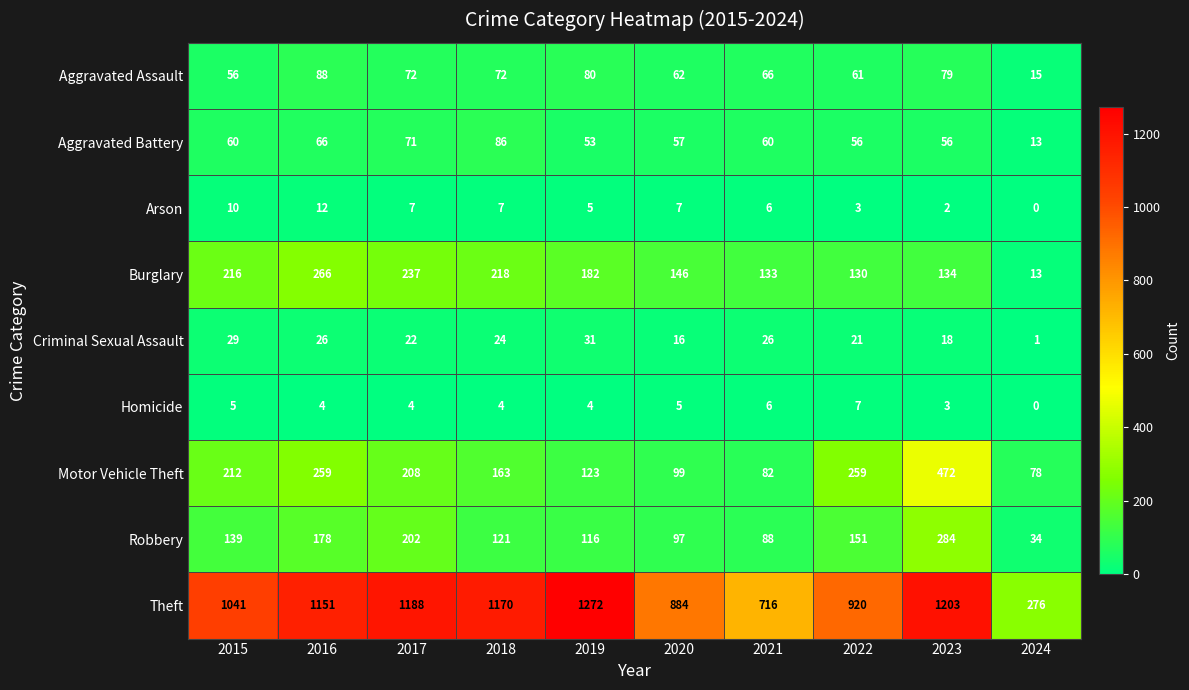

How many distinct data groups are displayed?

9